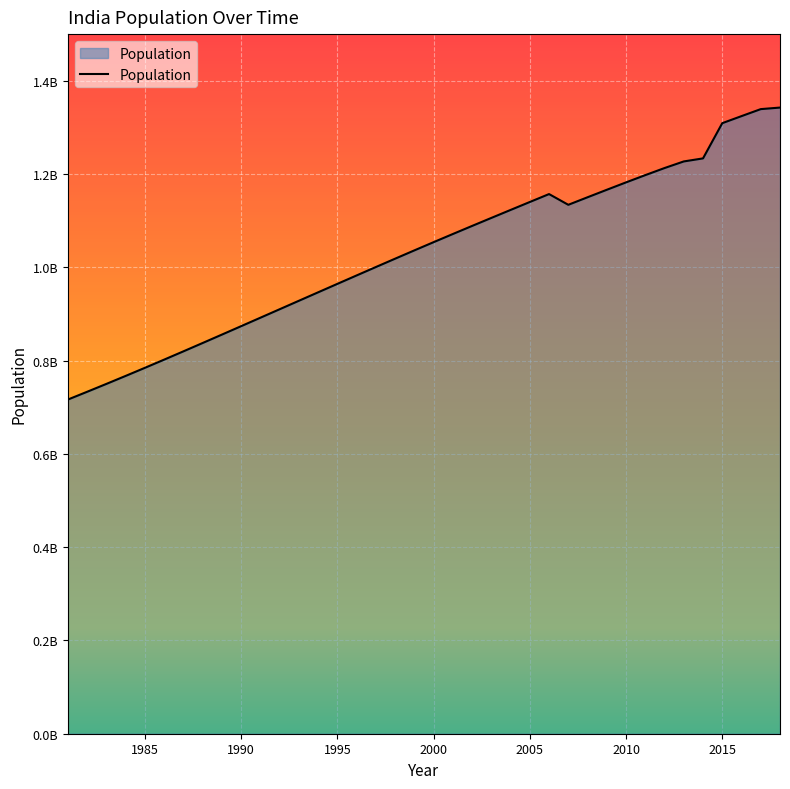

Is this an area chart (filled region under the line)?

Yes